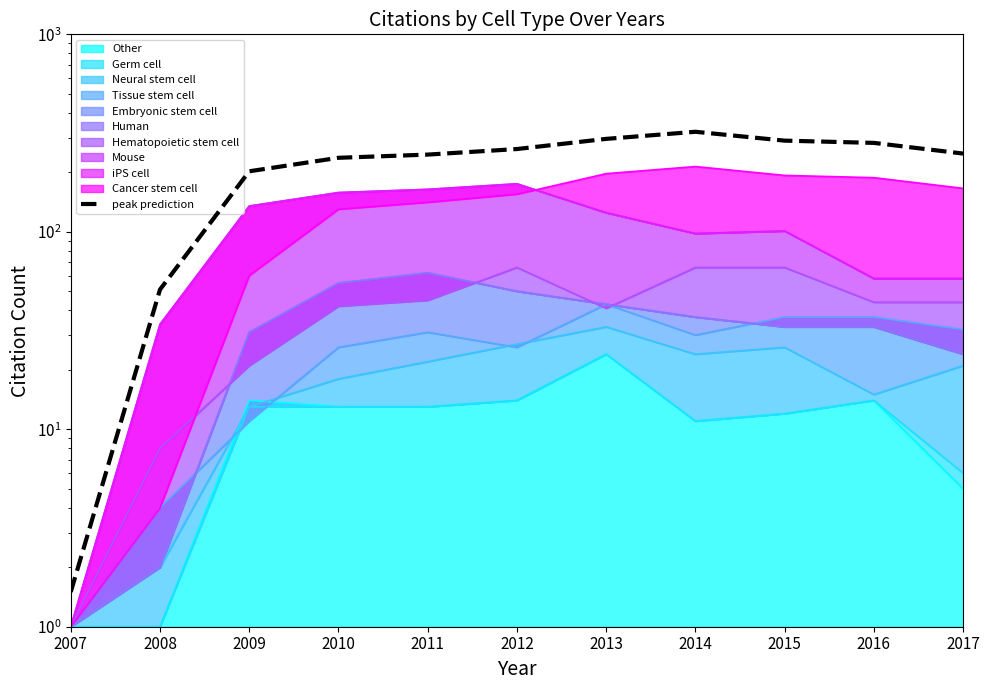

Reading left to right, list all the values displayed in this chart.

2007=1.5	2008=51.0	2009=202.5	2010=237.0	2011=246.0	2012=262.5	2013=295.5	2014=321.0	2015=289.5	2016=282.0	2017=249.0